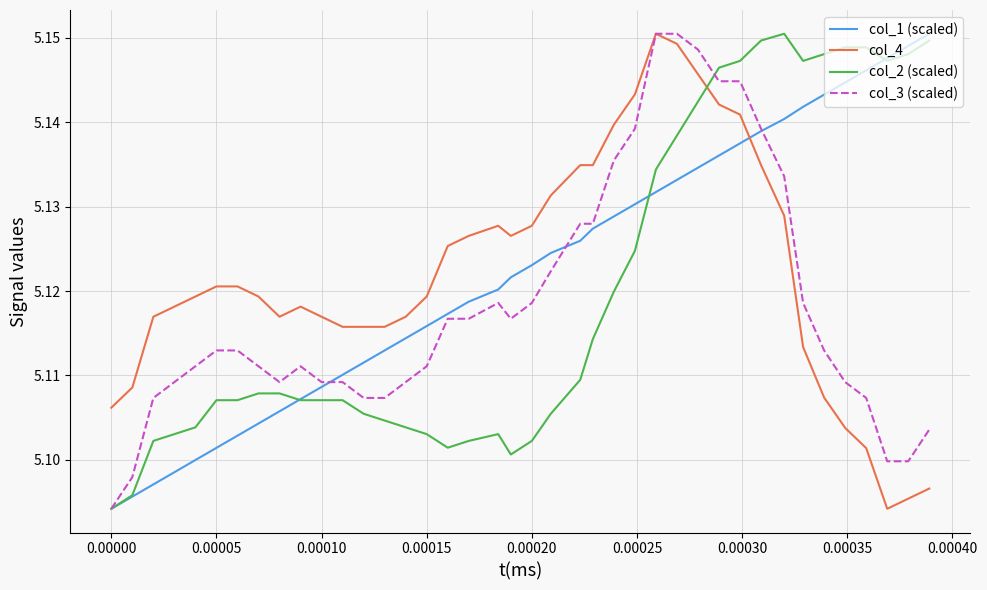

After their last crossing, which series has the higher values: col_2 (scaled) or col_4?

col_2 (scaled)